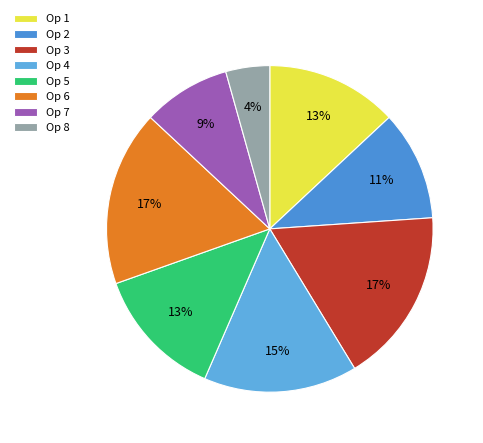

How many slices are in this pie chart?

8